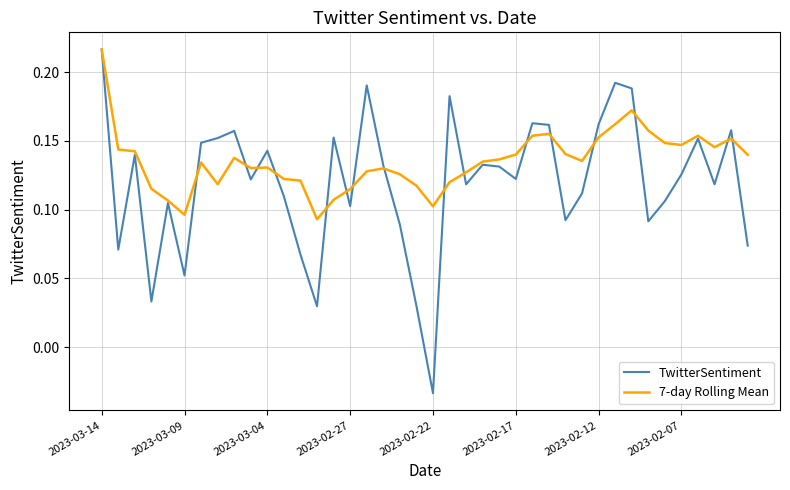

List the series in order of their overall mean, highest first.

7-day Rolling Mean, TwitterSentiment